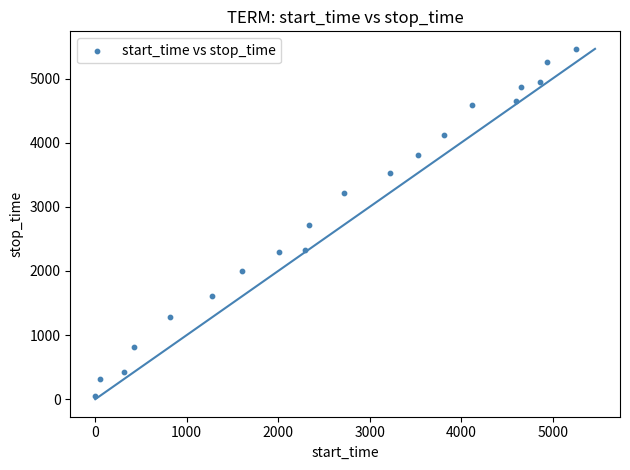

What is the range of Y values (max minus min)?

5412